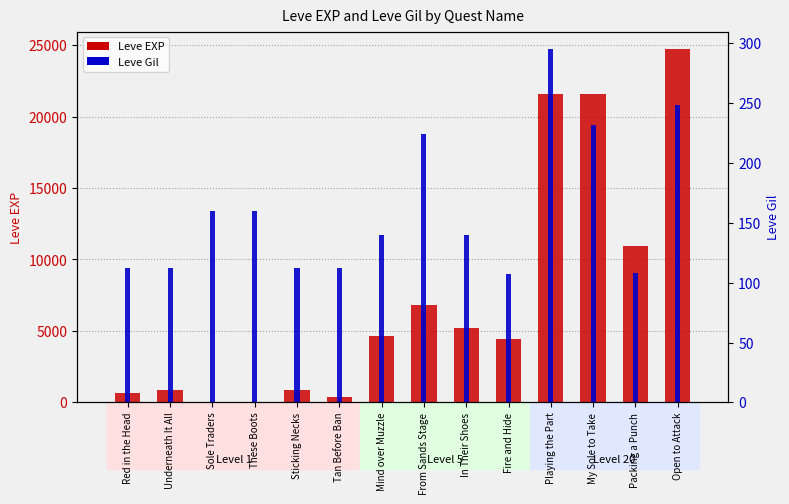

What is the value of the Leve EXP bar at the 14th from the left?

24710